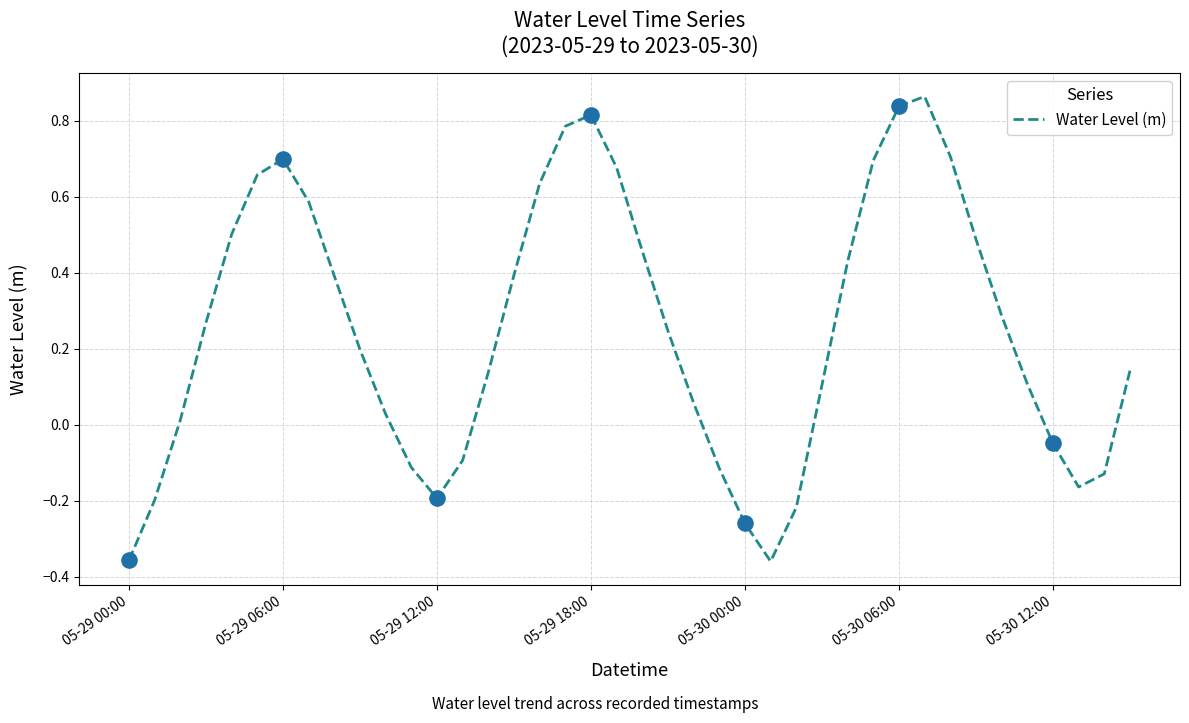

What is the difference between the maximum and minimum values?

1.2